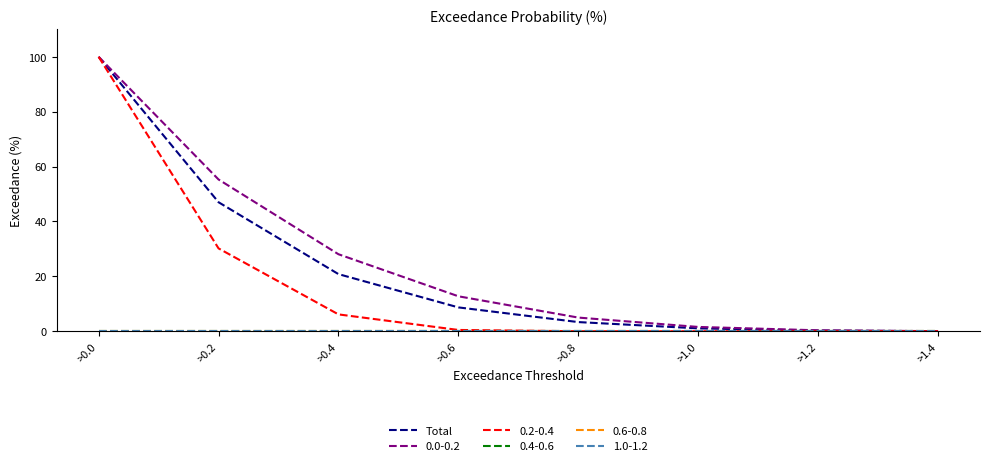

How many lines are shown in the chart?

6